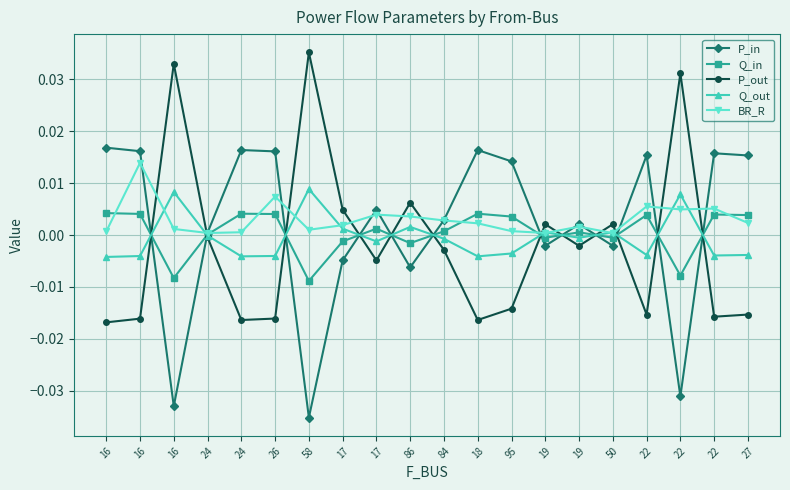

Between which two adjacent categories do Q_in and Q_out first intersect?

16 and 16